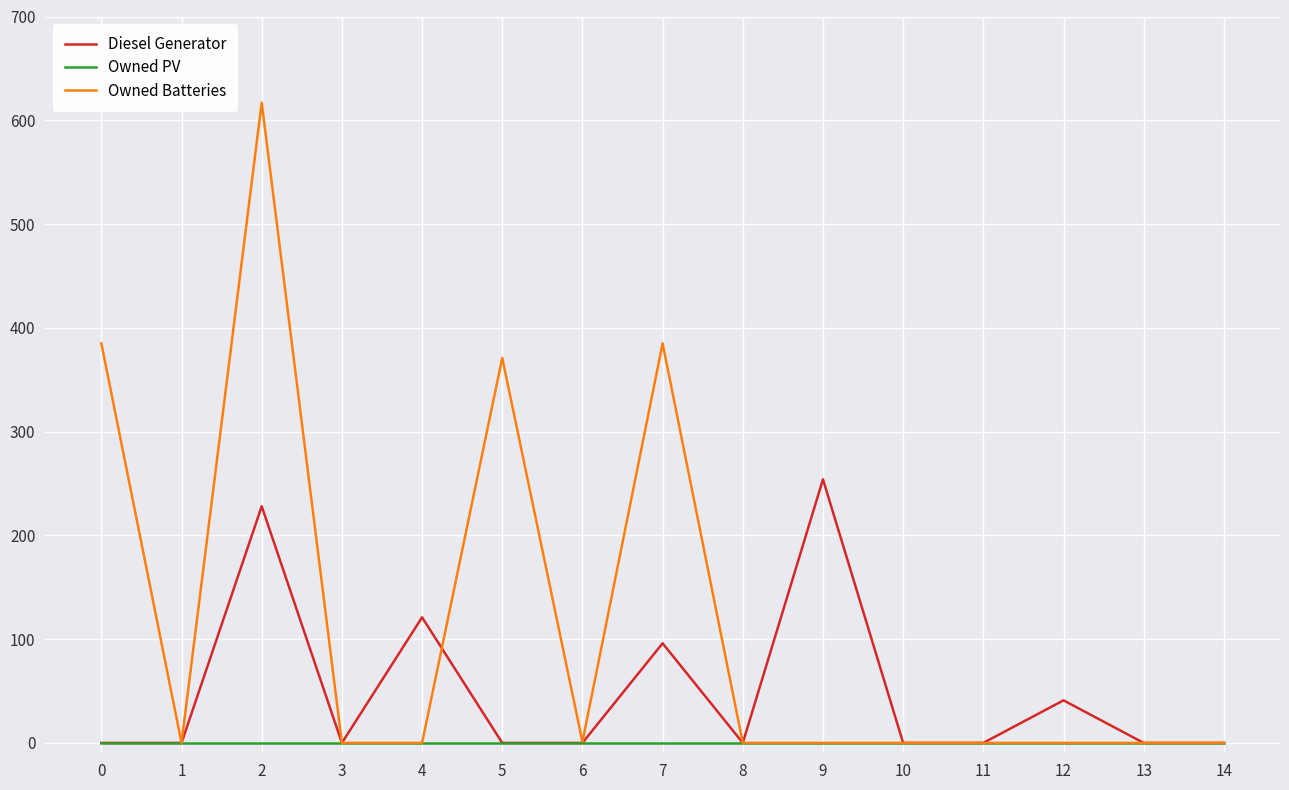

The value of Owned PV at 12 is 0. True or false?

True